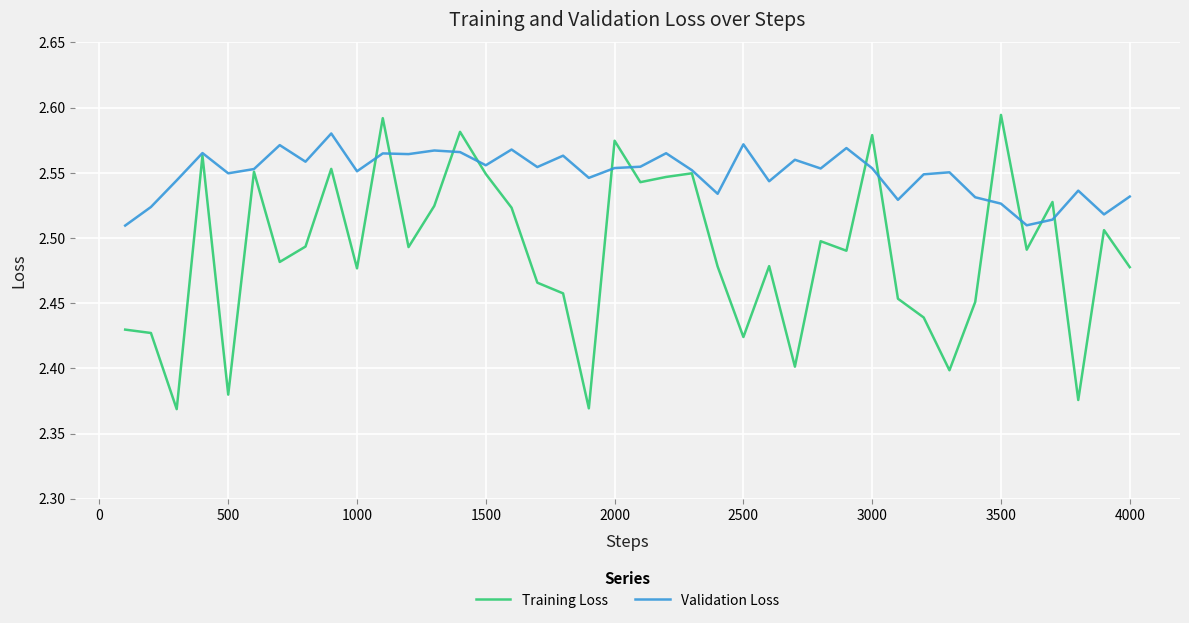

List the series in order of their peak value, highest first.

Training Loss, Validation Loss